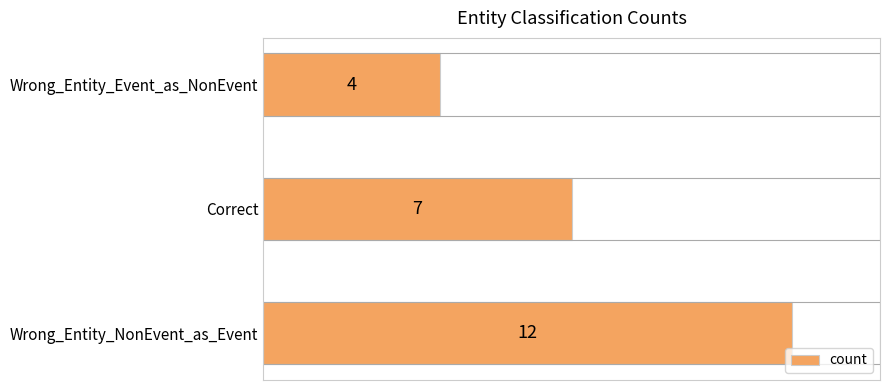

Reading bottom to top, list all the values displayed in this chart.

Wrong_Entity_NonEvent_as_Event=12	Correct=7	Wrong_Entity_Event_as_NonEvent=4